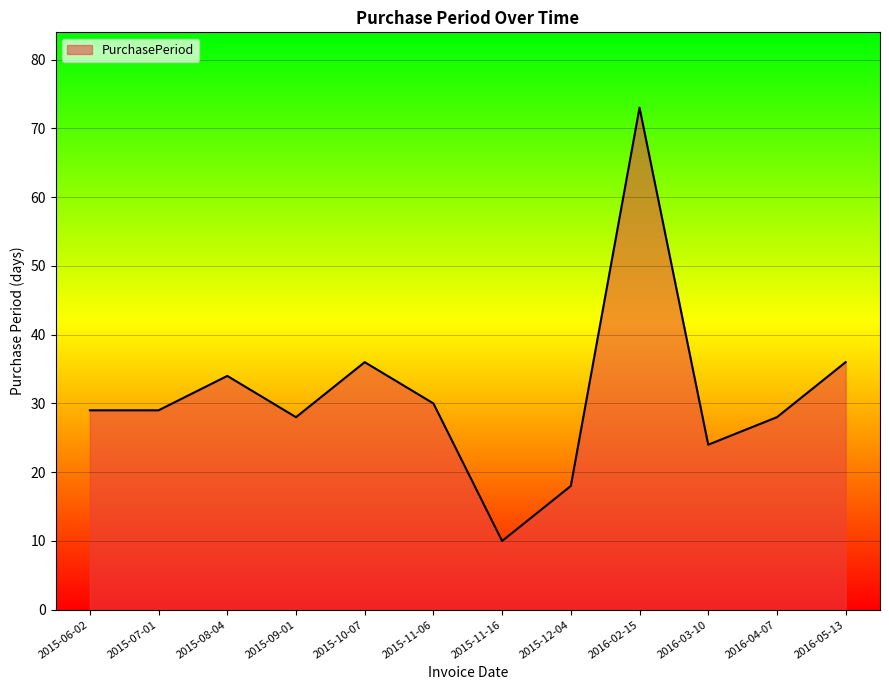

At which category does the chart reach its peak across all series?

2016-02-15